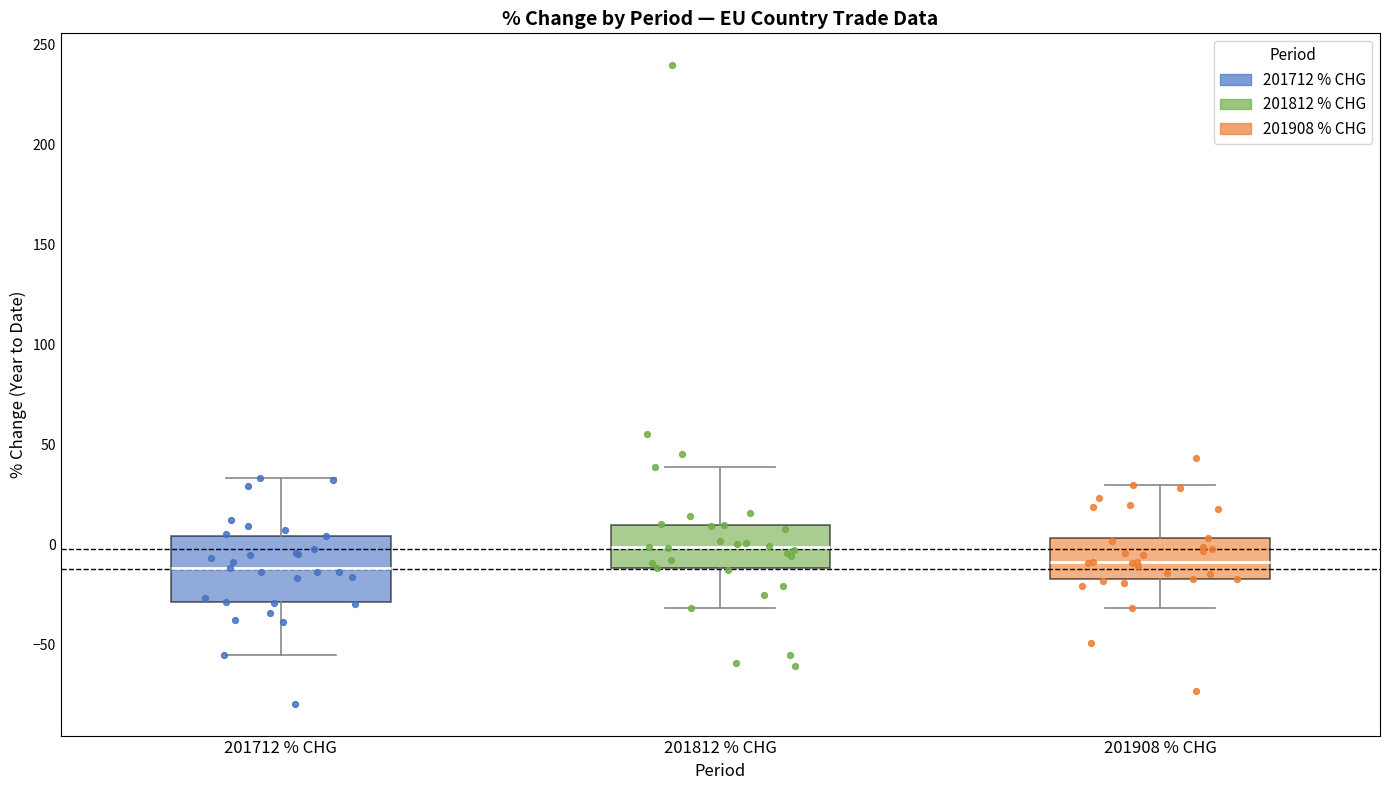

Reading left to right, read every box against the y-axis: the position of its median line, the range the box covers, and the ends of its whiskers. The values are not printed on the chart, so give them approximately, as read against the axis.

201712 % CHG: median -10, box -30 to 5, whiskers -55 to 35
201812 % CHG: median 0, box -10 to 10, whiskers -30 to 40
201908 % CHG: median -10, box -15 to 5, whiskers -30 to 30